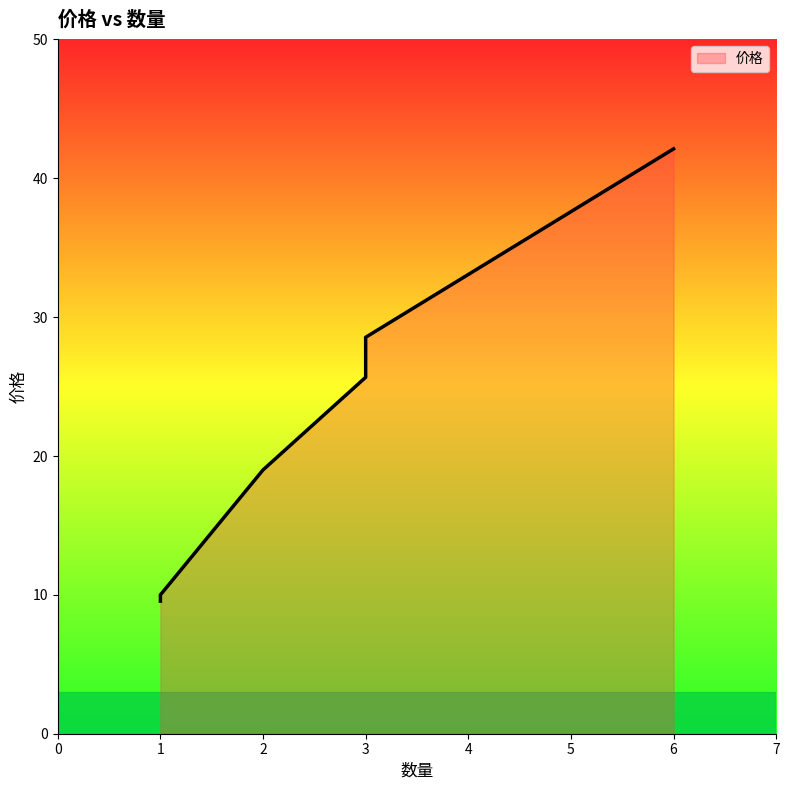

What is the ratio of the value at 1 to the value at 3?

0.4